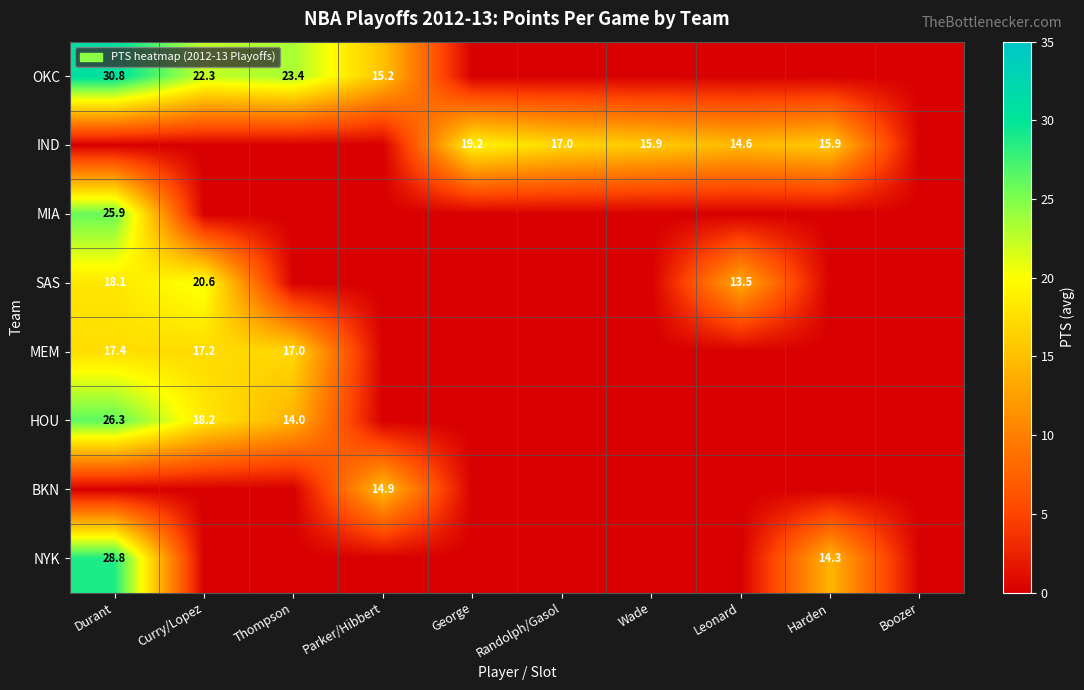

The IND series shows 3.7 at Randolph/Gasol. True or false?

False